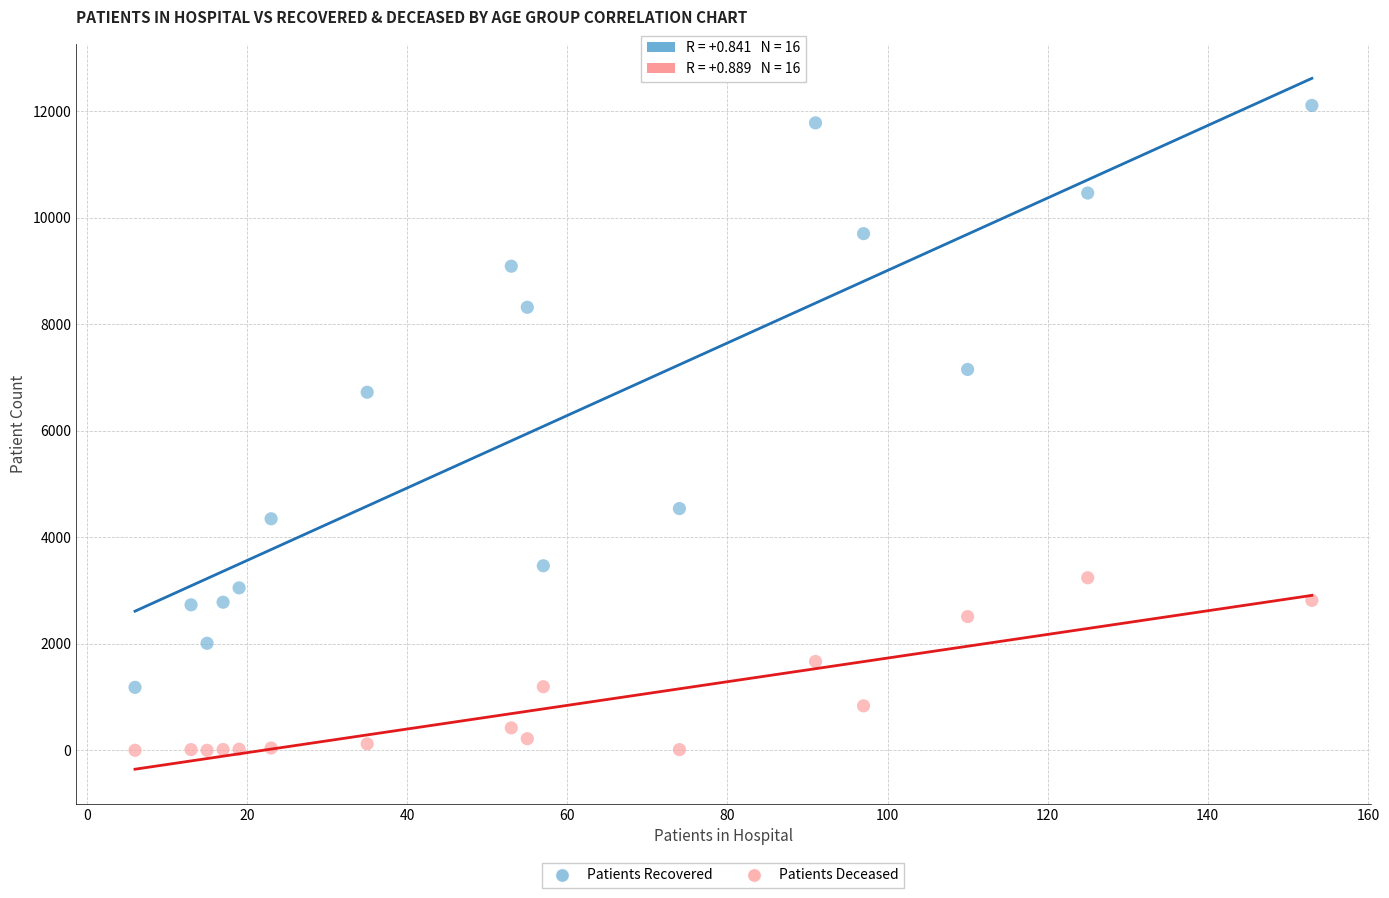

Across all data points, what is the range of Y values (max minus min)?

12104